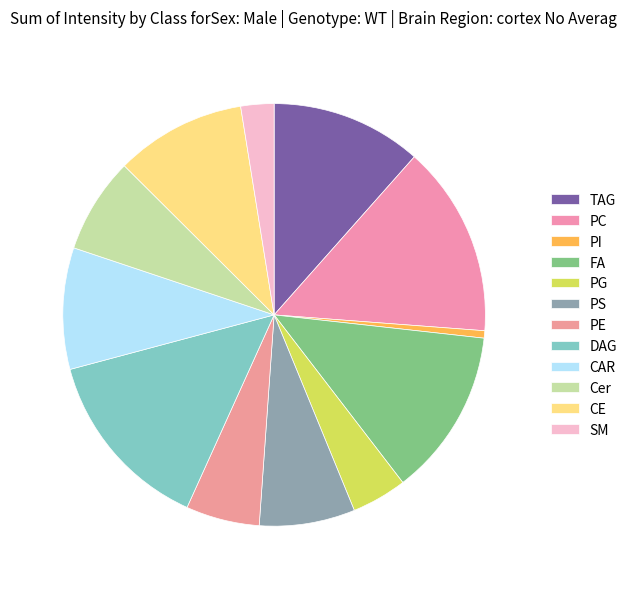

How many segments does this pie chart have?

12